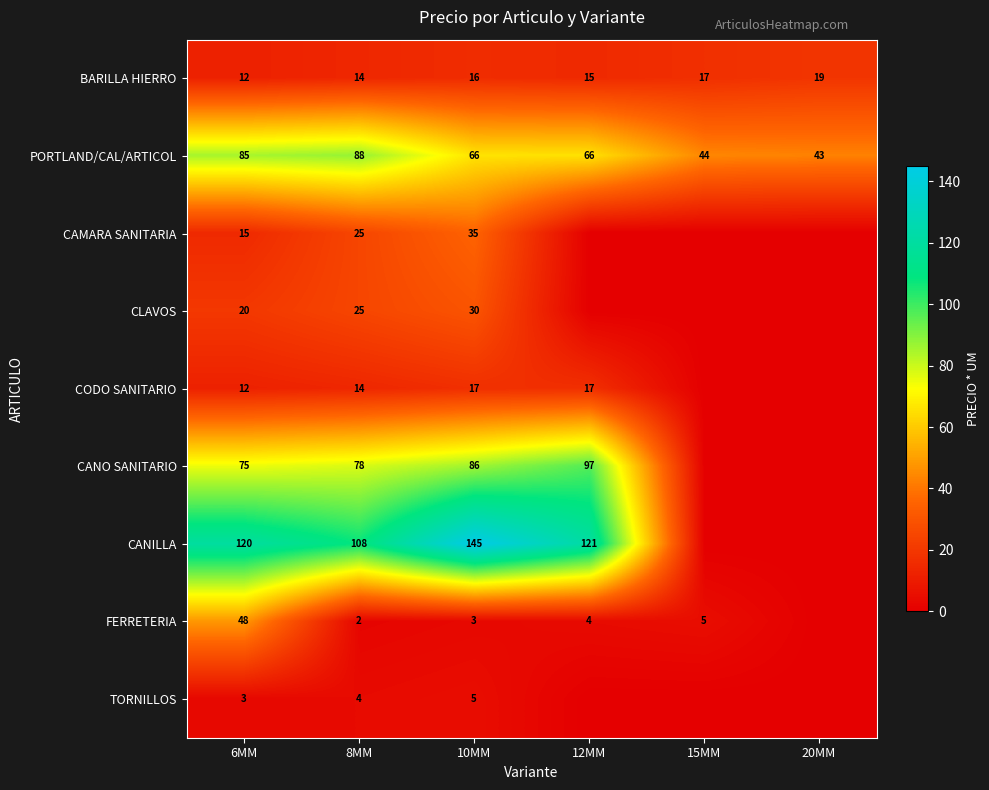

Is the value of CODO SANITARIO at 10MM greater than the value of TORNILLOS at 8MM?

Yes